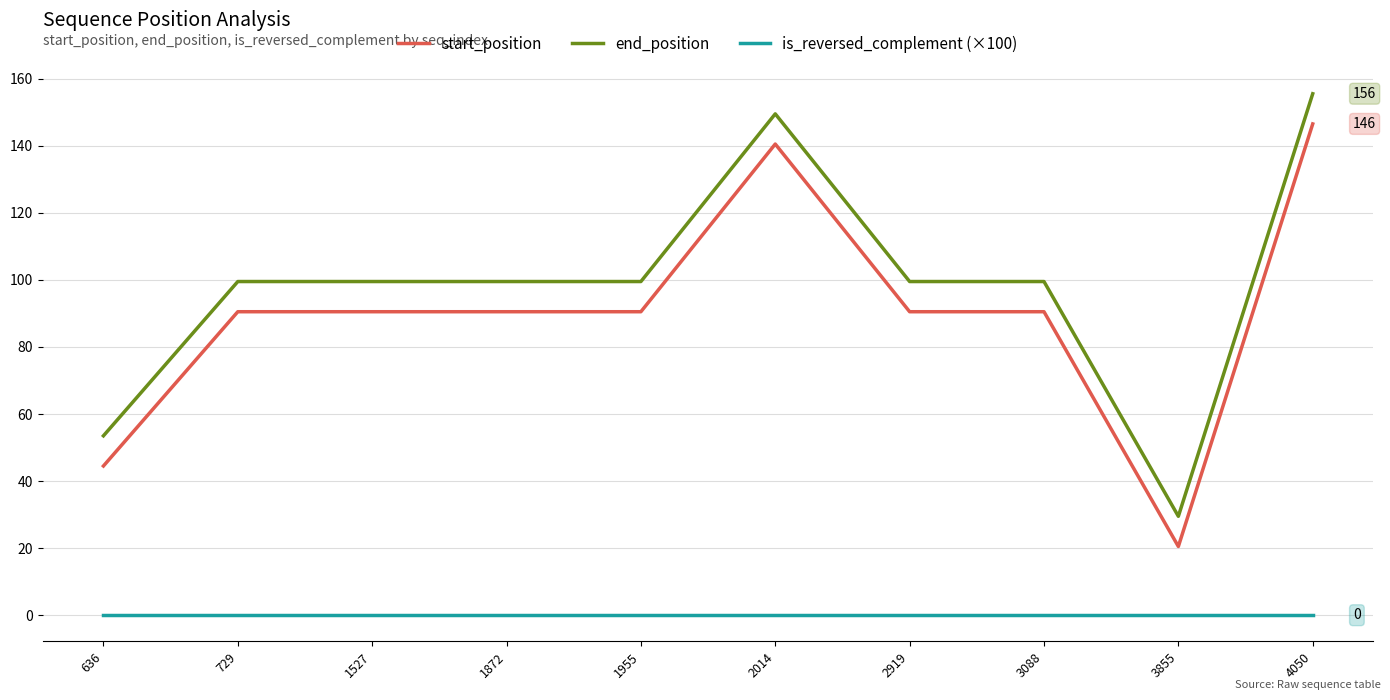

True or false: is_reversed_complement (×100) has a value of 0.0 at 4050.

True